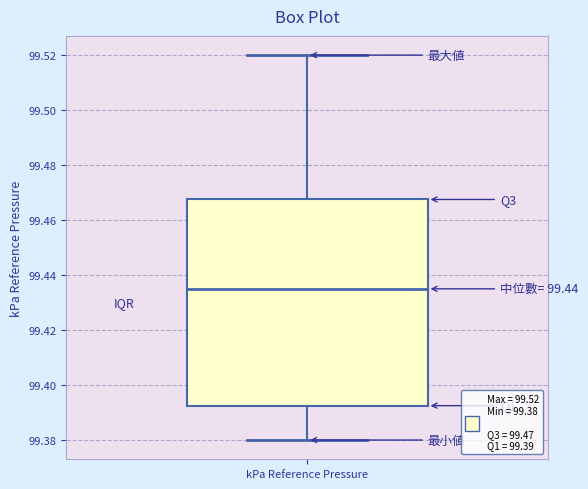

Transcribe this box plot: give where the median line is, the range the box spans, and where the two whiskers end, as read against the y-axis. The values are not printed on the chart, so give them approximately, as read against the axis.

median 99.436, box 99.392 to 99.468, whiskers 99.380 to 99.520